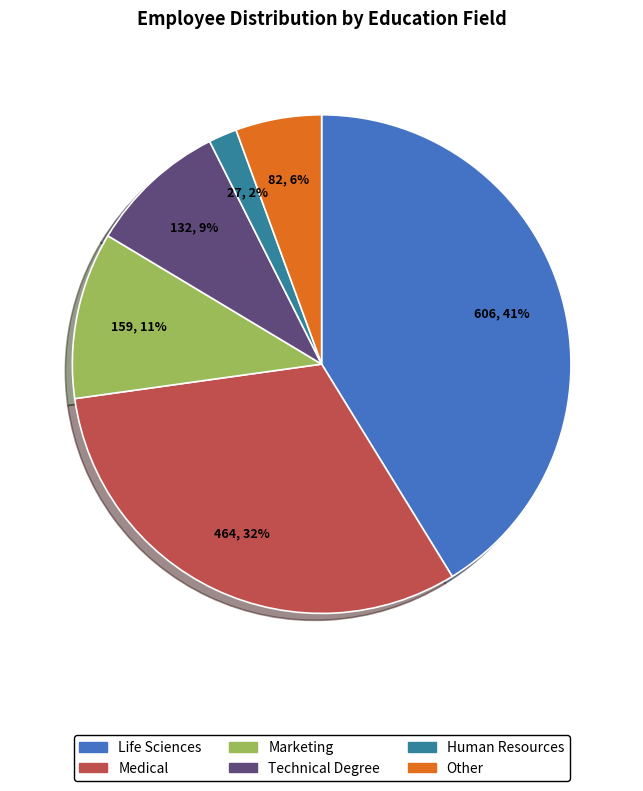

To the nearest percent, what is the difference between the Medical and Other slice percentages?

26%